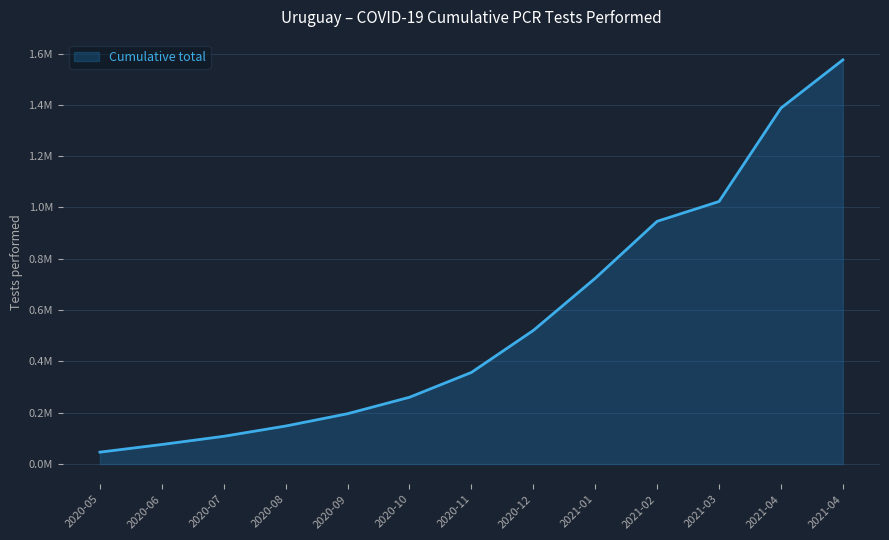

Does the chart have visible grid lines?

Yes